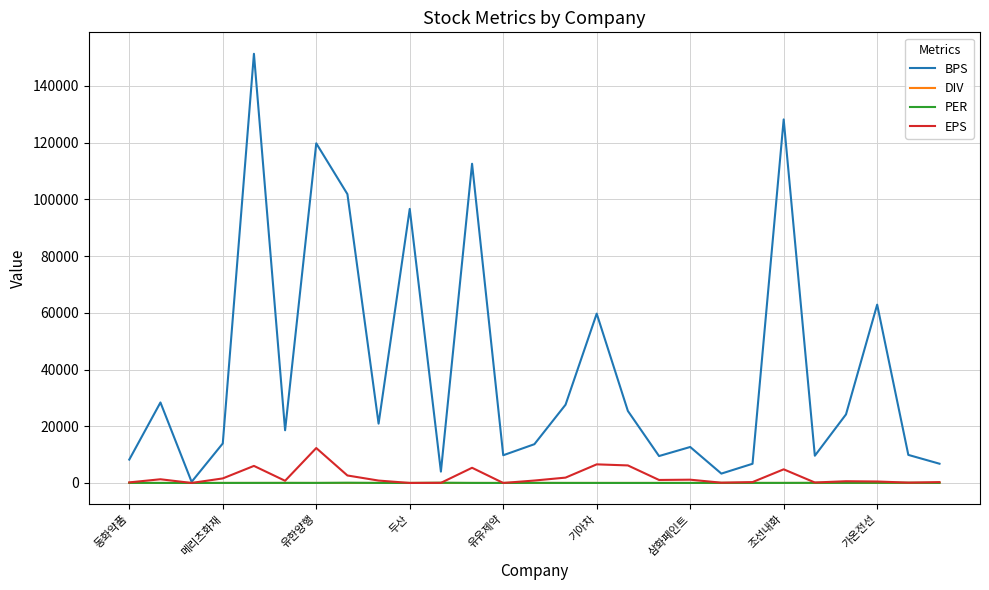

Which series has the largest total across all categories?

BPS